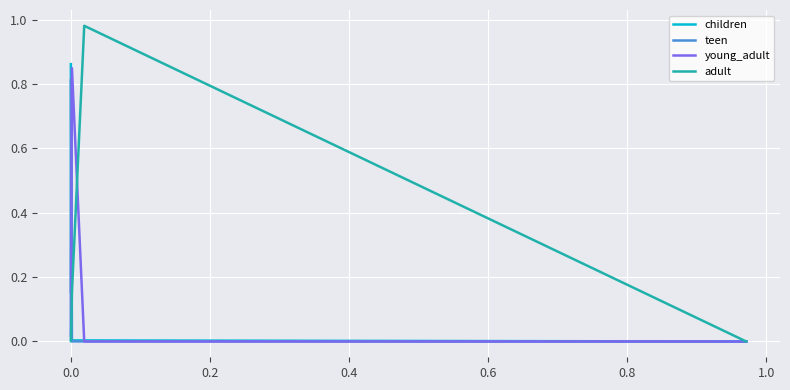

Which series has the widest spread of values?

adult